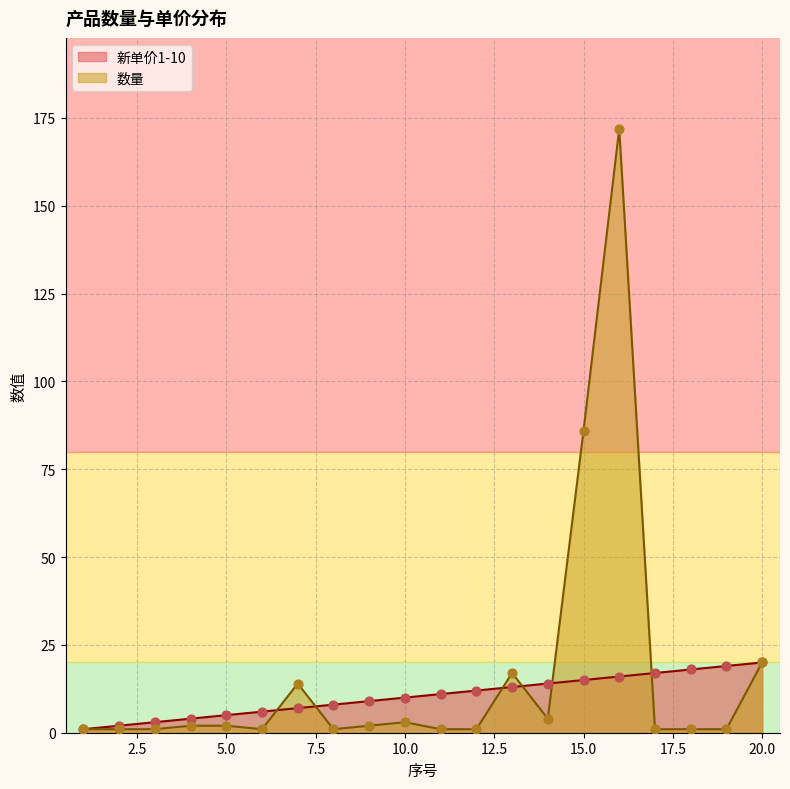

What is the total value across all series at 16?

188